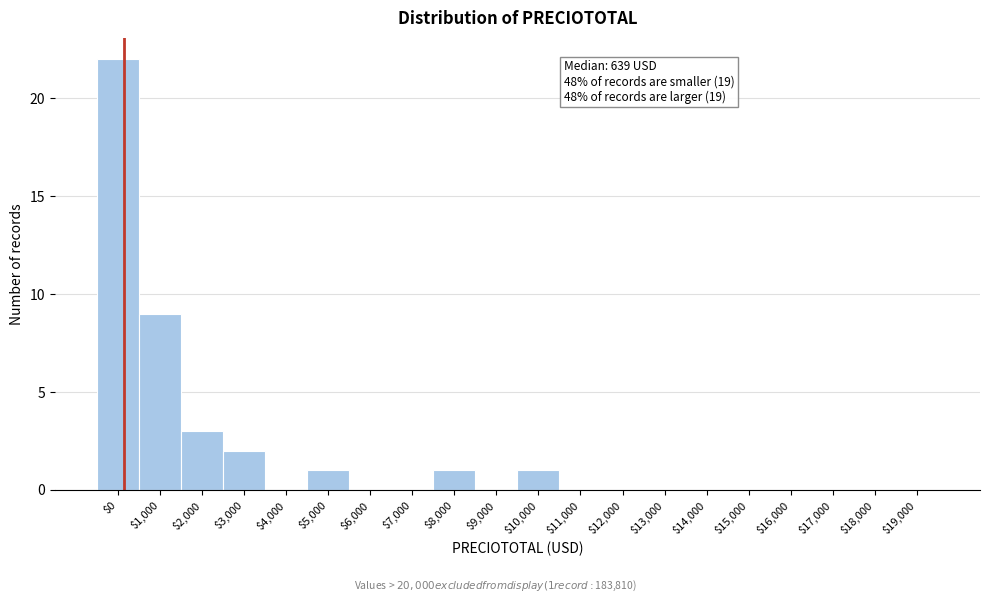

What is the maximum value shown in the chart?

22